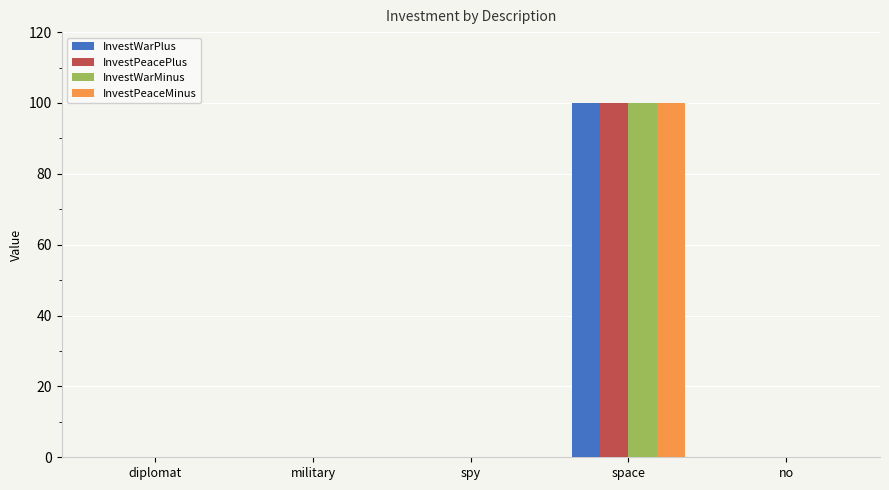

What is the sum of all InvestPeacePlus values?

100